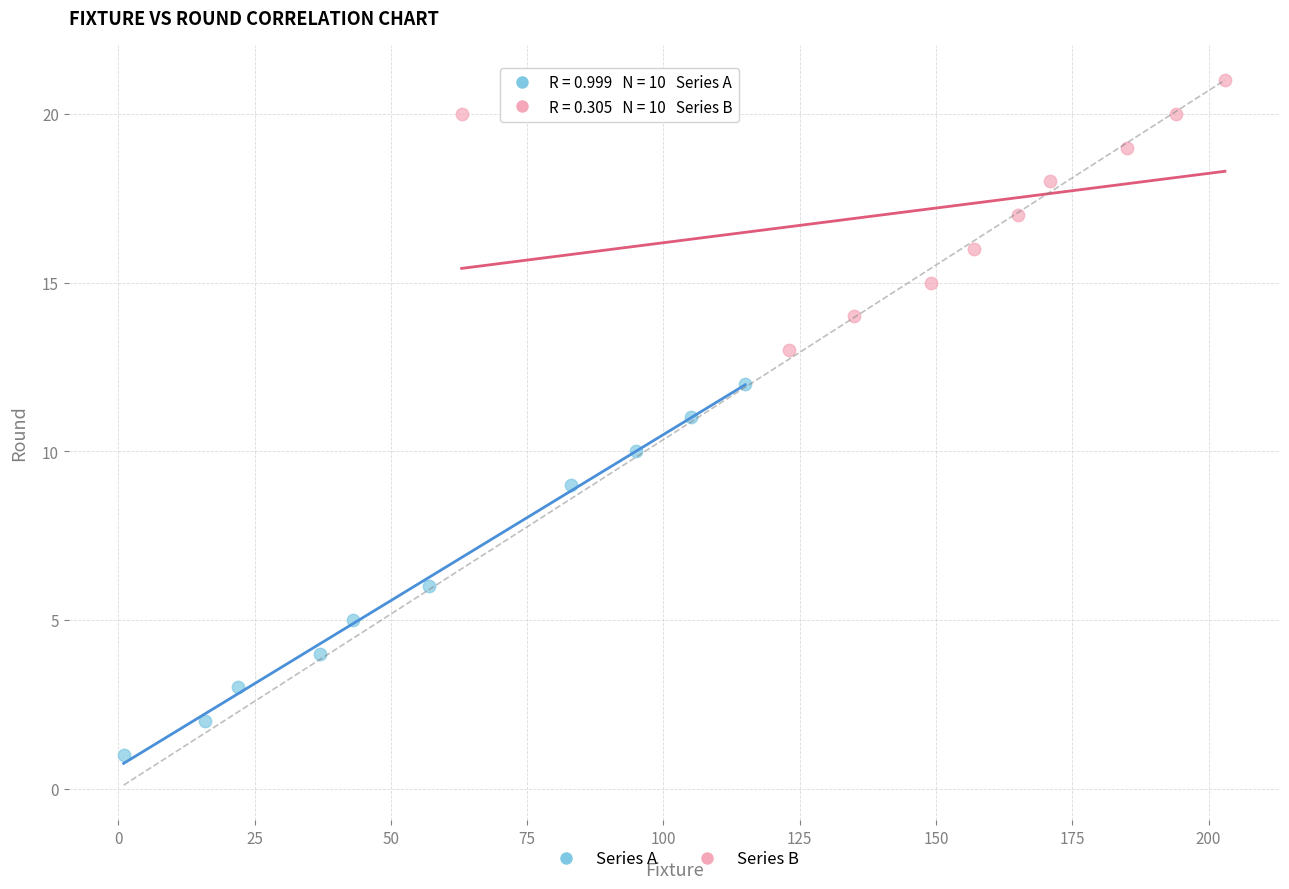

Which series has the largest Y range (max minus min)?

Series A